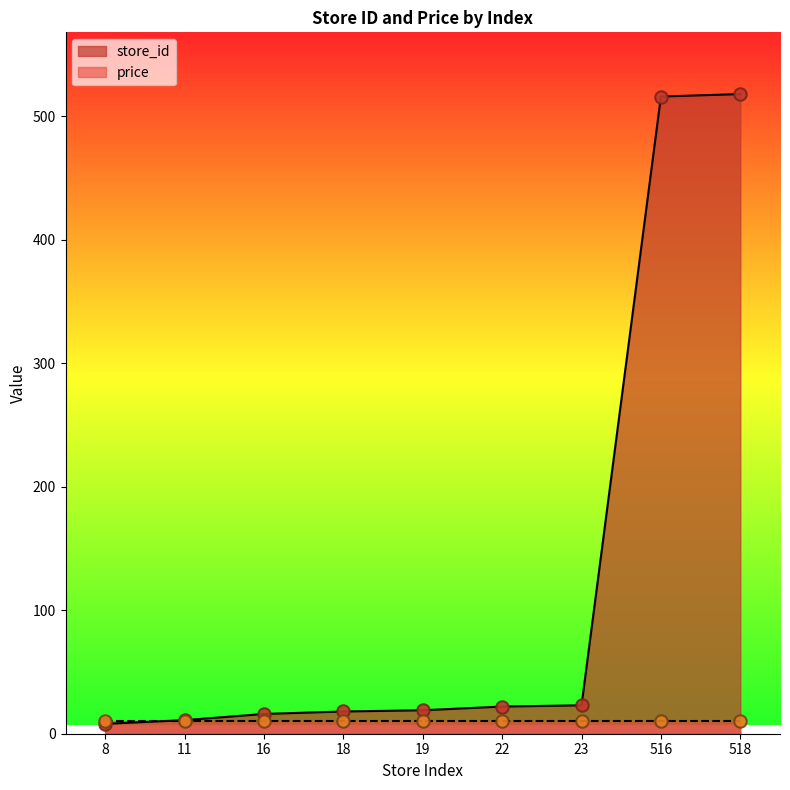

What is the ratio of the value at 19 to the value at 23?

0.8